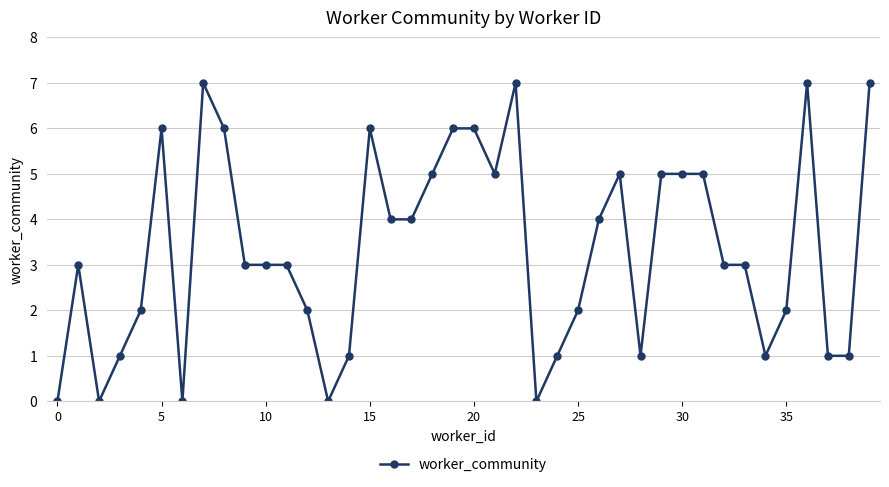

Does the chart have visible grid lines?

Yes